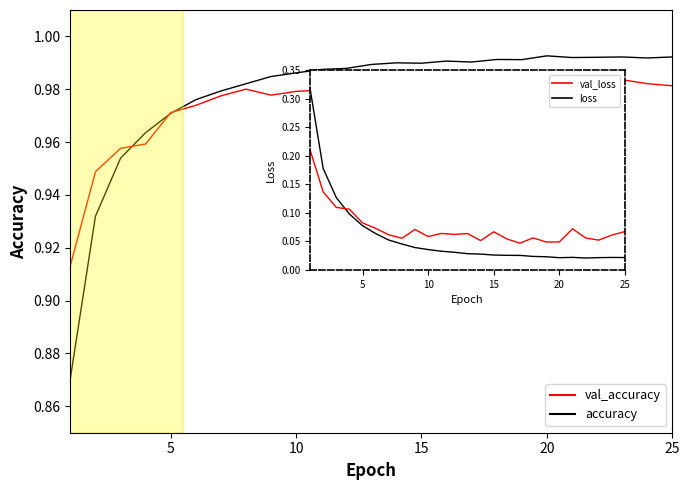

The accuracy series shows 0.5 at 10. True or false?

False